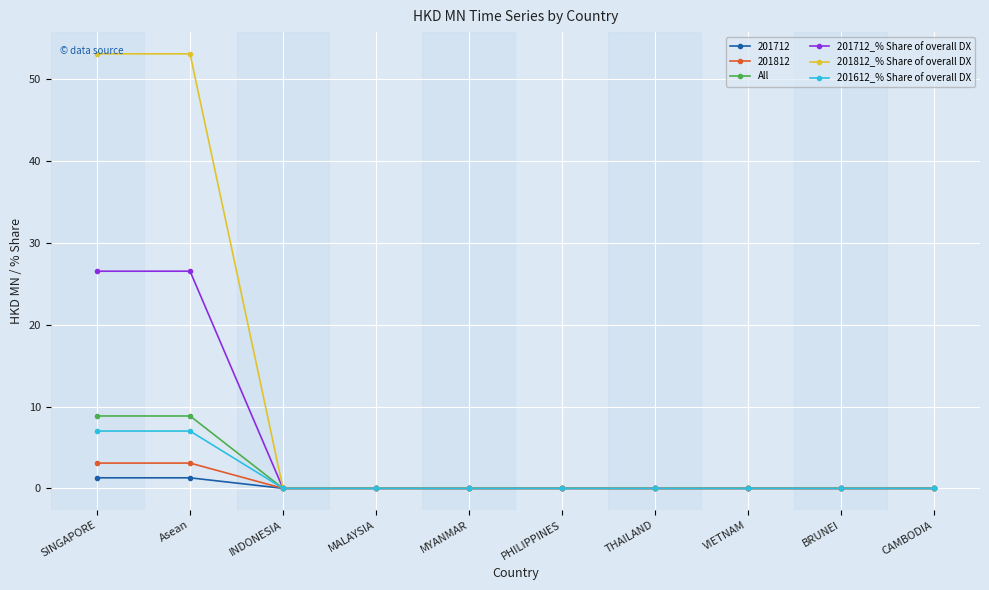

Is the value of 201612_% Share of overall DX at VIETNAM greater than the value of 201812_% Share of overall DX at SINGAPORE?

No